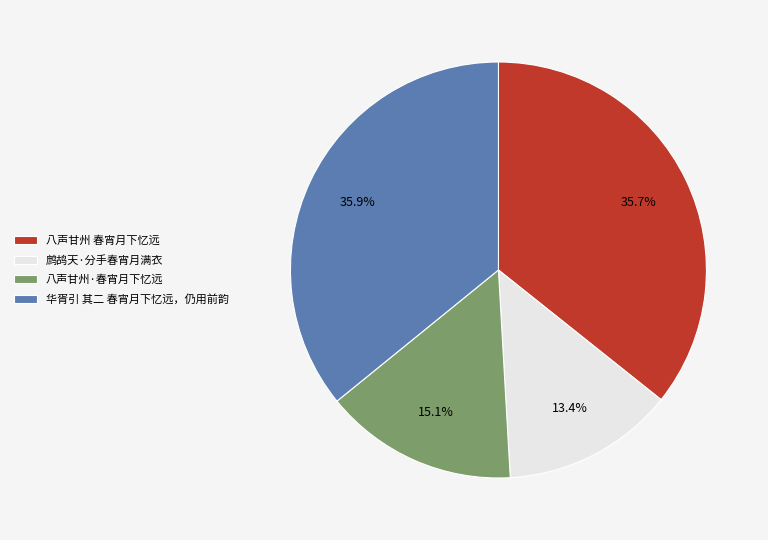

Is it true that 鹧鸪天·分手春宵月满衣 is 7% of the pie?

False